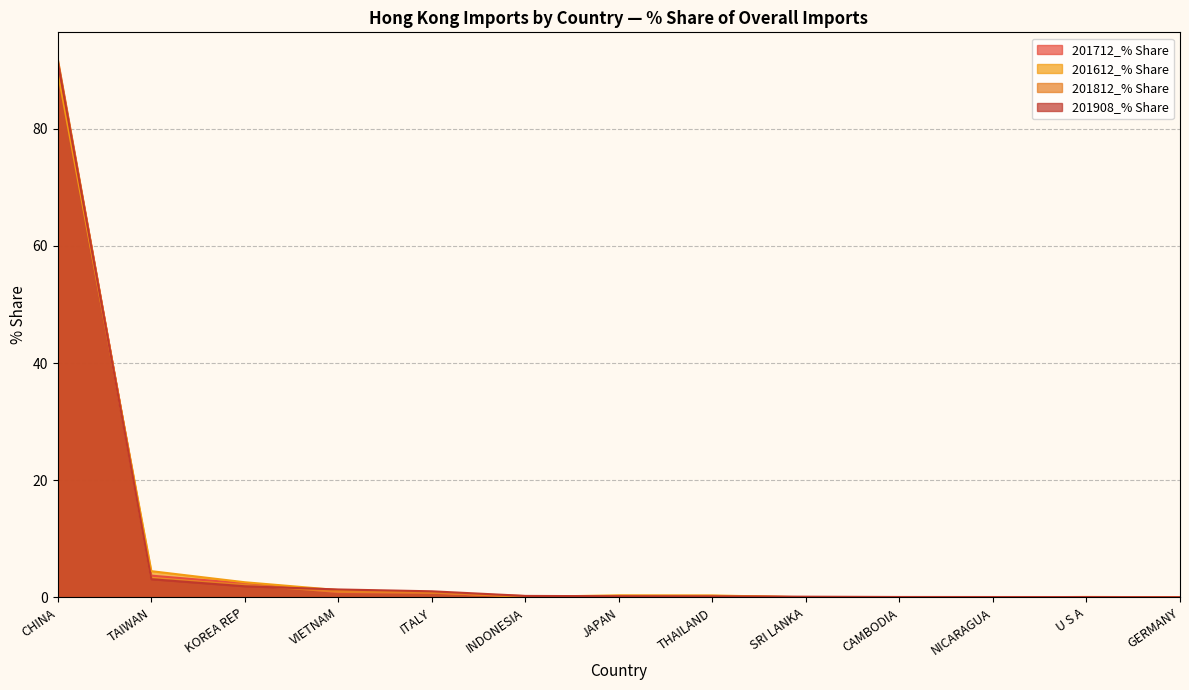

Which category has the lowest value across all series?

NICARAGUA